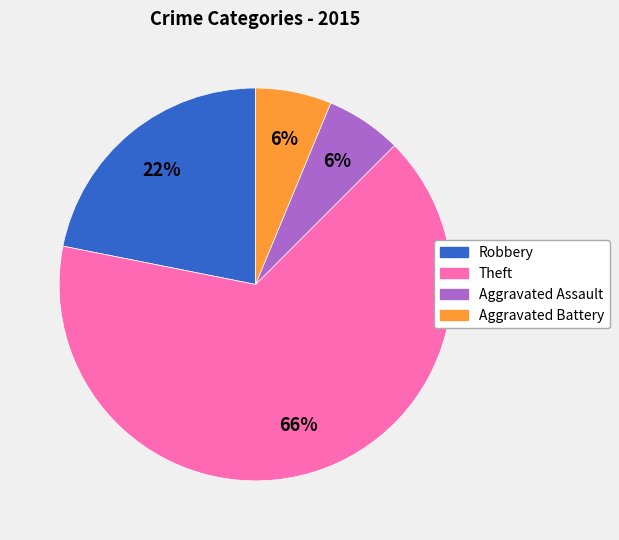

To the nearest percent, what is the average slice percentage?

25%